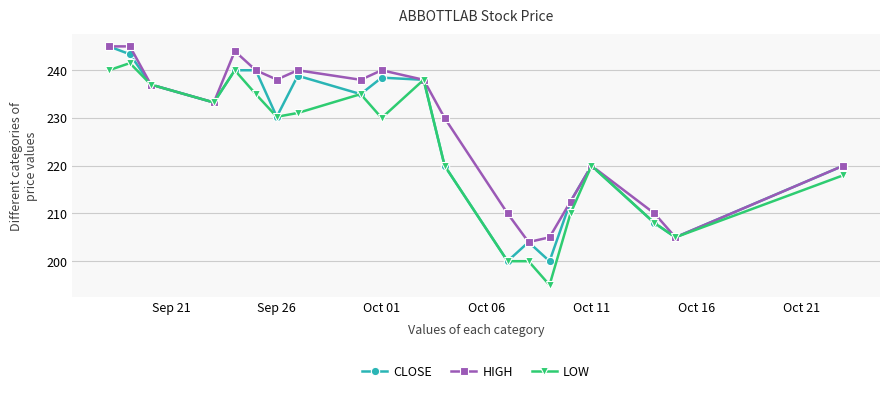

How many distinct data groups are displayed?

3